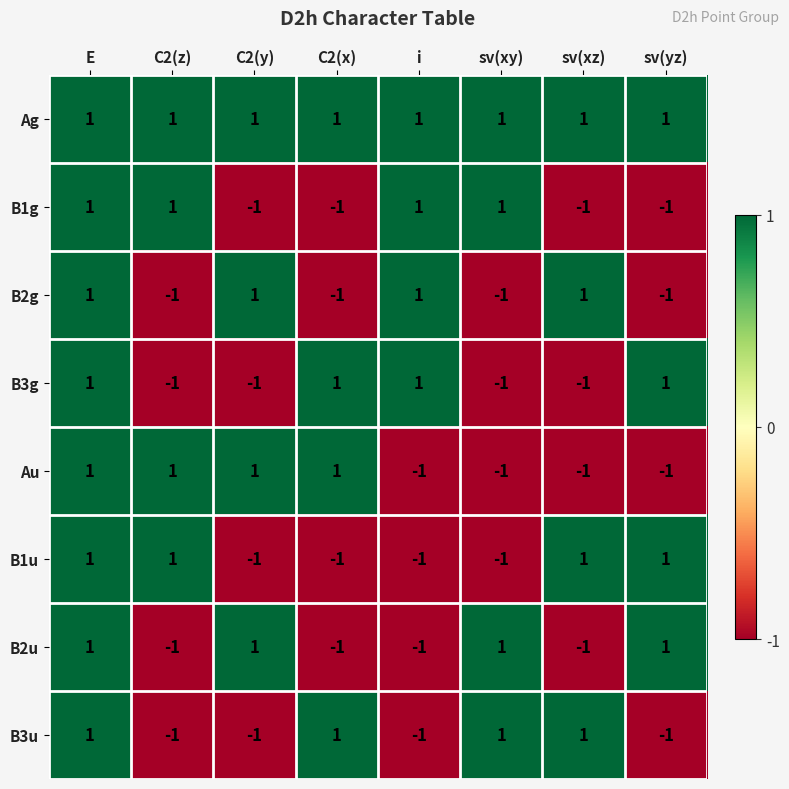

True or false: Ag has a value of 0 at E.

False